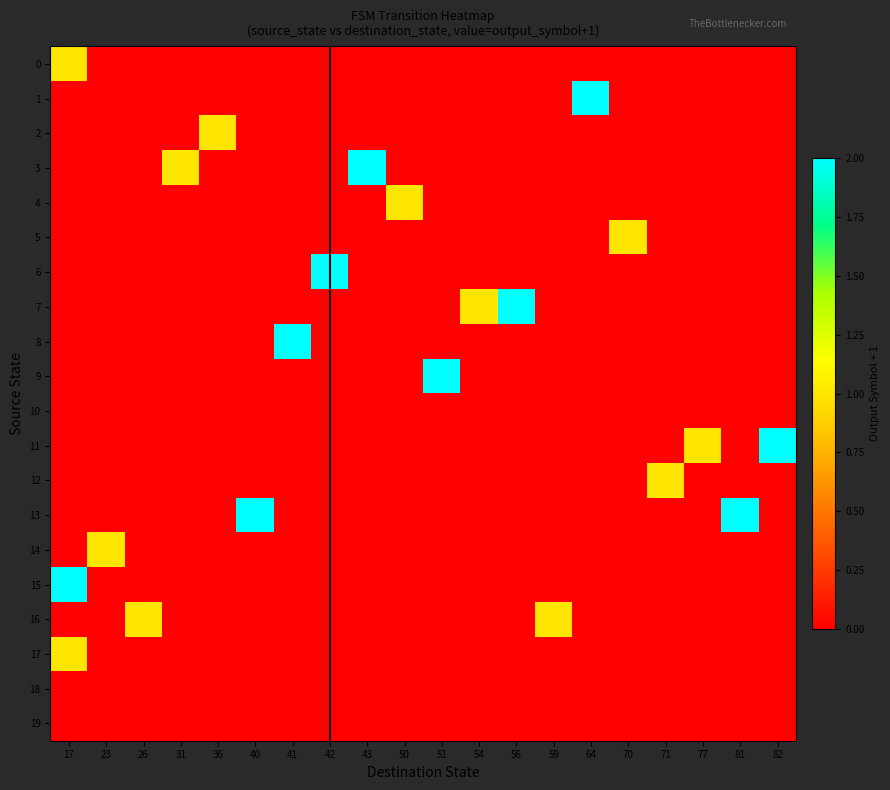

What is the spread (max minus min) of values at 36?

1